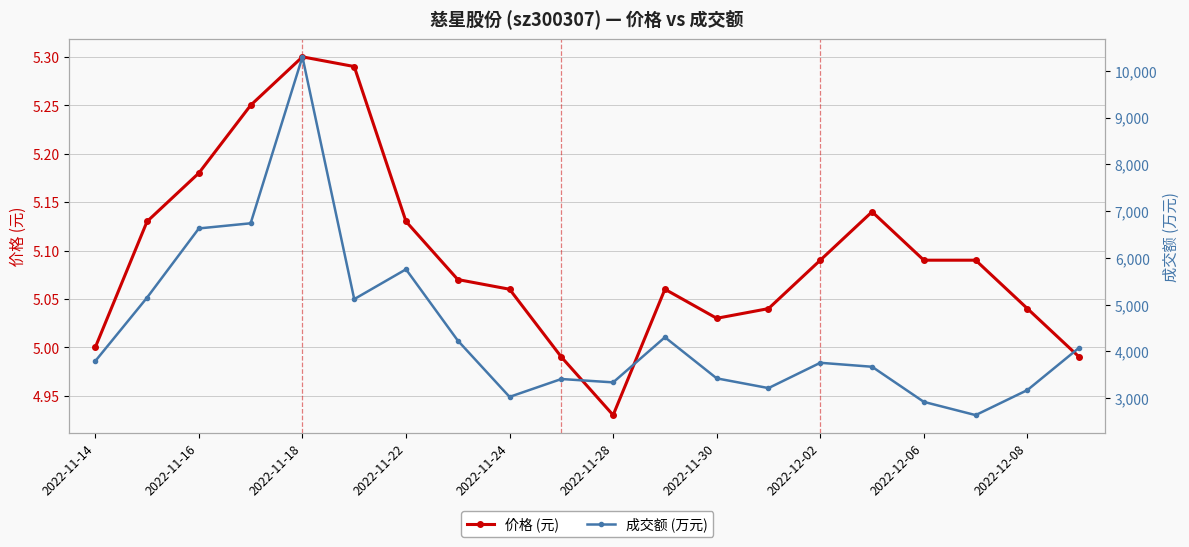

What is the average value of the 价格 (元) series?

5.1